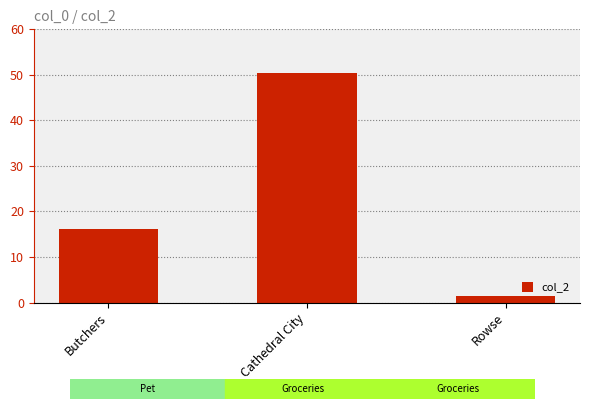

How many bars are there in total?

3